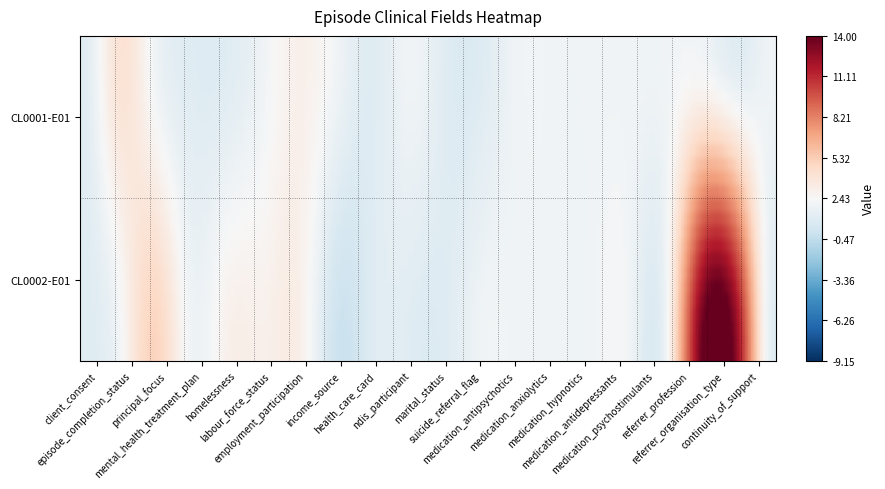

How many data points does each series have?

20